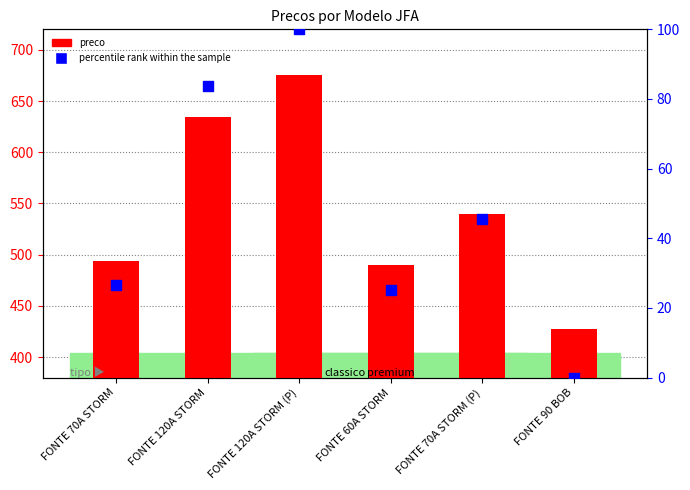

What is the total value across all series at FONTE 120A STORM (P)?

775.0